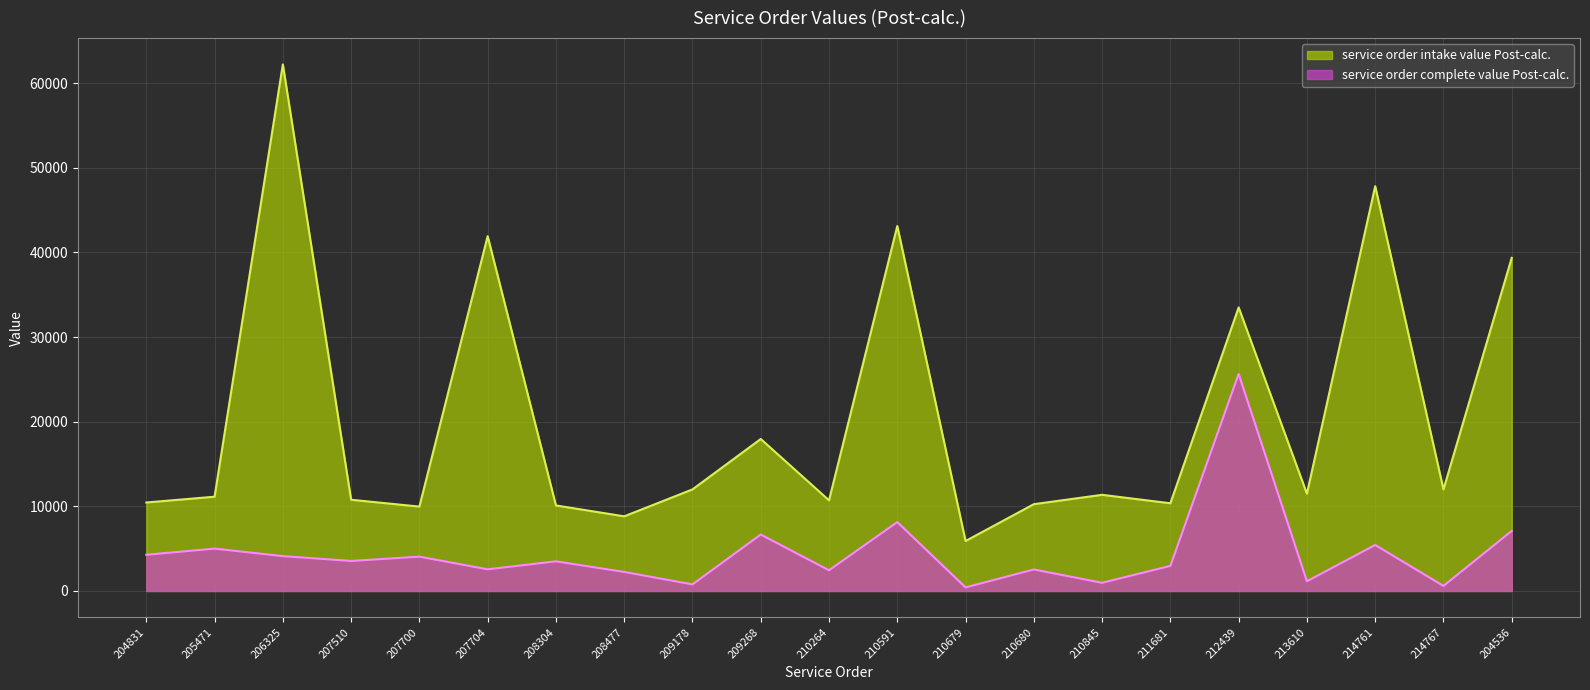

What position from the left is 210264?

11